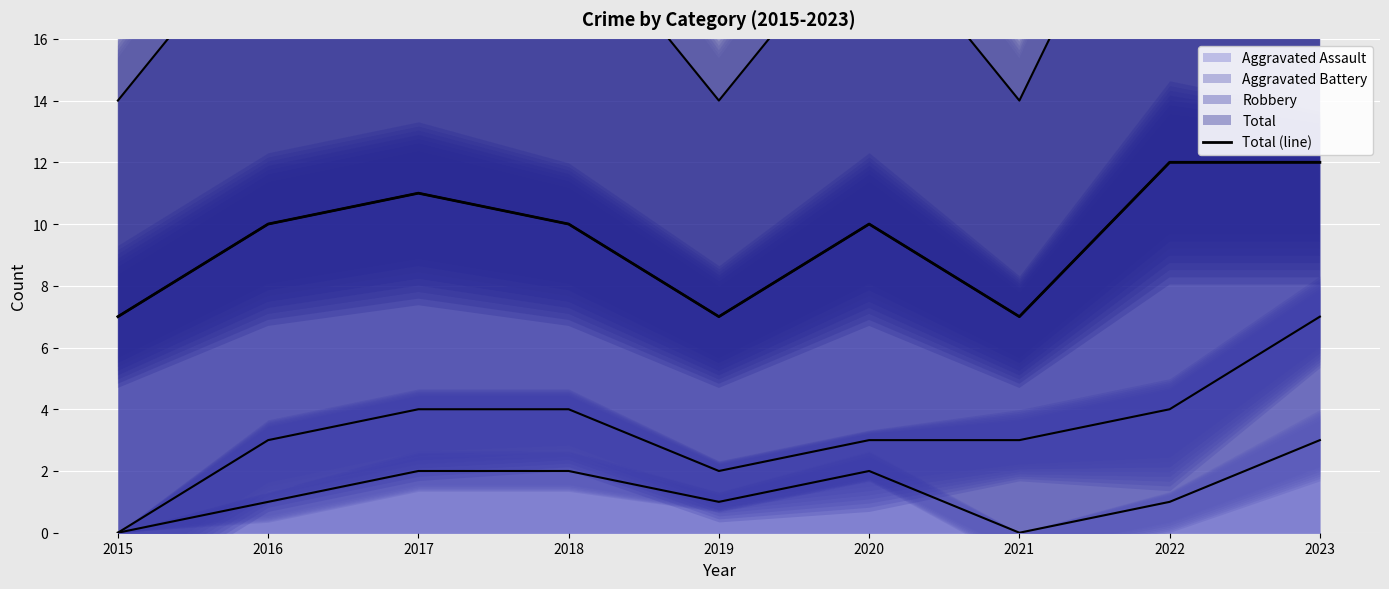

Which has a higher value, 2017 or 2016?

2017